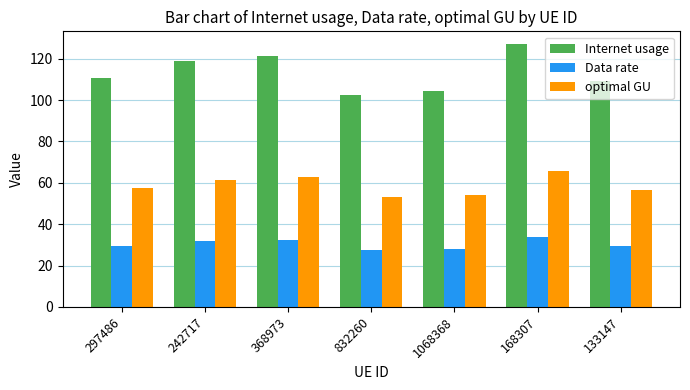

Are the bars horizontal?

No